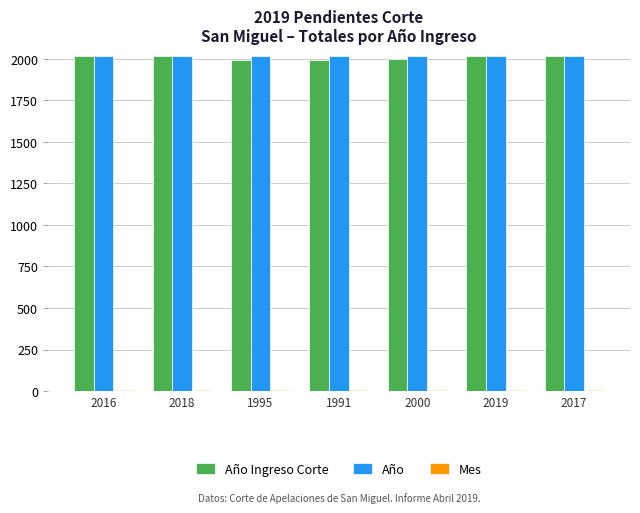

True or false: Año has a value of 2019 at 2000.

True